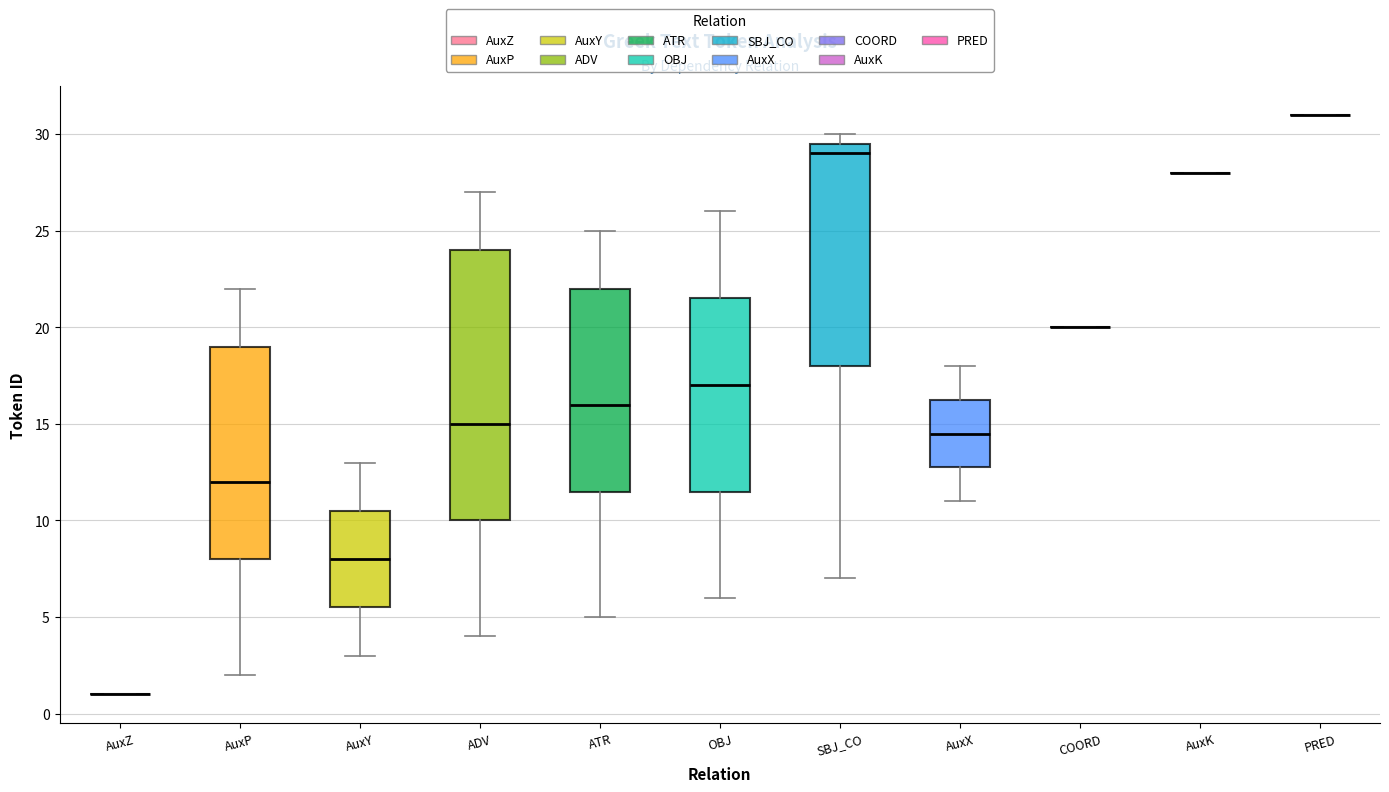

Reading left to right, read every box against the y-axis: the position of its median line, the range the box covers, and the ends of its whiskers. The values are not printed on the chart, so give them approximately, as read against the axis.

AuxZ: box collapsed to a line at 1.0, whiskers 1.0 to 1.0
AuxP: median 12.0, box 8.0 to 19.0, whiskers 2.0 to 22.0
AuxY: median 8.0, box 5.5 to 10.5, whiskers 3.0 to 13.0
ADV: median 15.0, box 10.0 to 24.0, whiskers 4.0 to 27.0
ATR: median 16.0, box 11.5 to 22.0, whiskers 5.0 to 25.0
OBJ: median 17.0, box 11.5 to 21.5, whiskers 6.0 to 26.0
SBJ_CO: median 29.0, box 18.0 to 29.5, whiskers 7.0 to 30.0
AuxX: median 14.5, box 13.0 to 16.5, whiskers 11.0 to 18.0
COORD: box collapsed to a line at 20.0, whiskers 20.0 to 20.0
AuxK: box collapsed to a line at 28.0, whiskers 28.0 to 28.0
PRED: box collapsed to a line at 31.0, whiskers 31.0 to 31.0